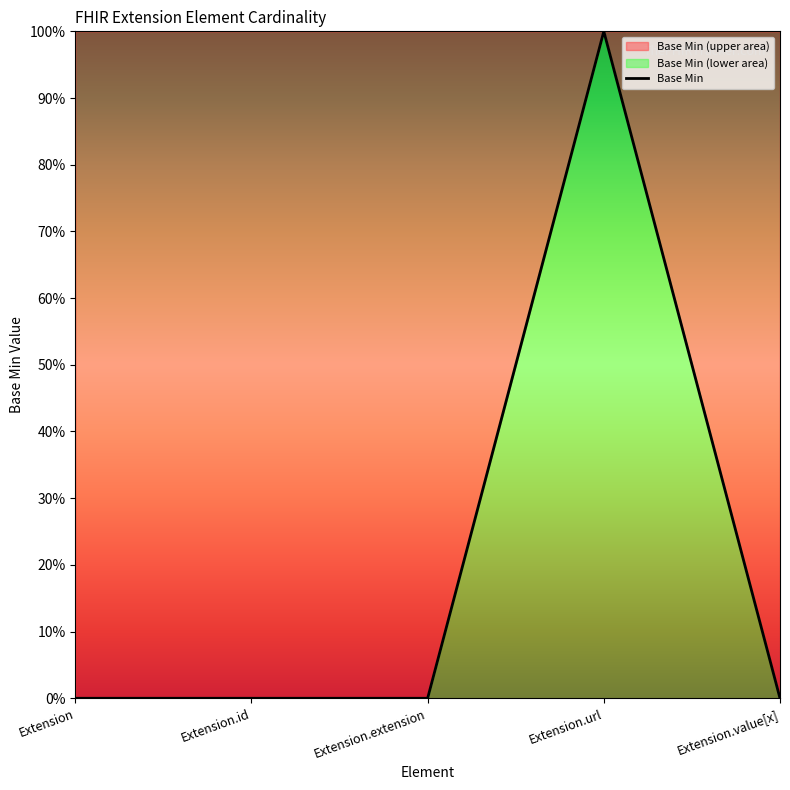

List the labels in order of value, largest first.

Extension.url, Extension, Extension.id, Extension.extension, Extension.value[x]